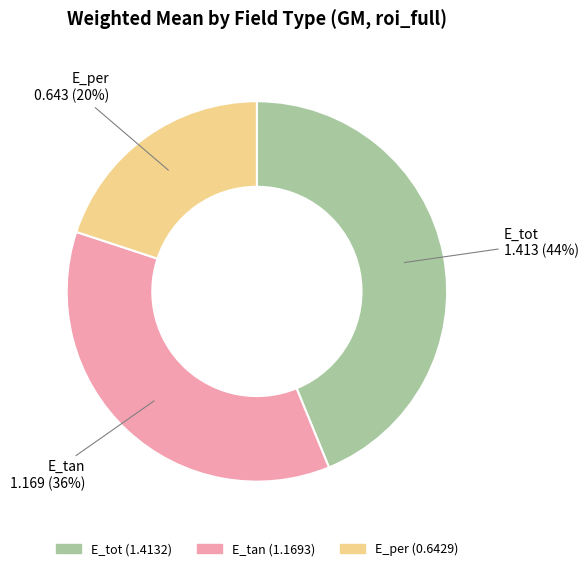

Rank the categories by value from highest to lowest.

E_tot, E_tan, E_per